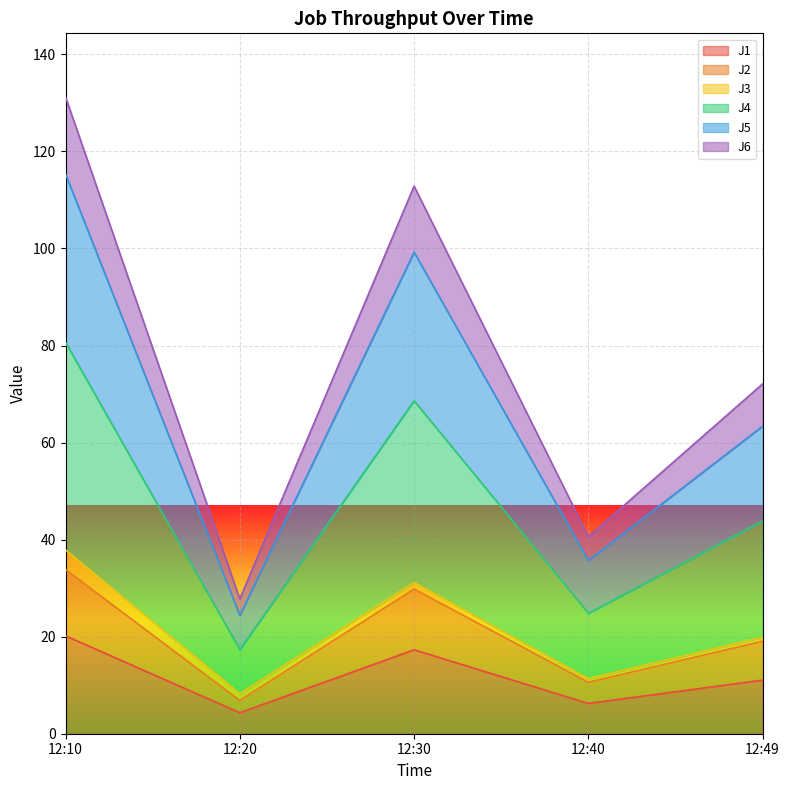

What is the minimum value for J1?

4.3